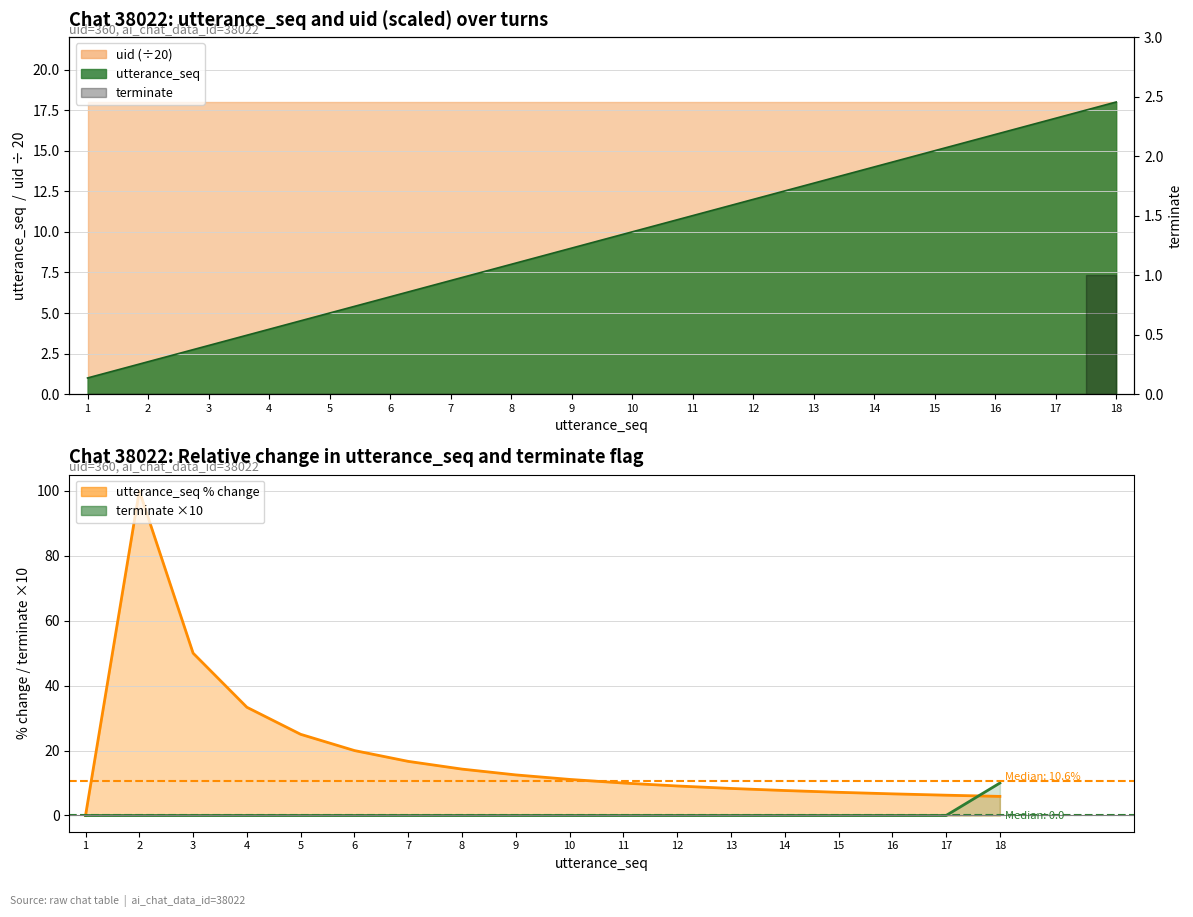

Rank the series at 12 from highest to lowest value.

utterance_seq % change, terminate ×10